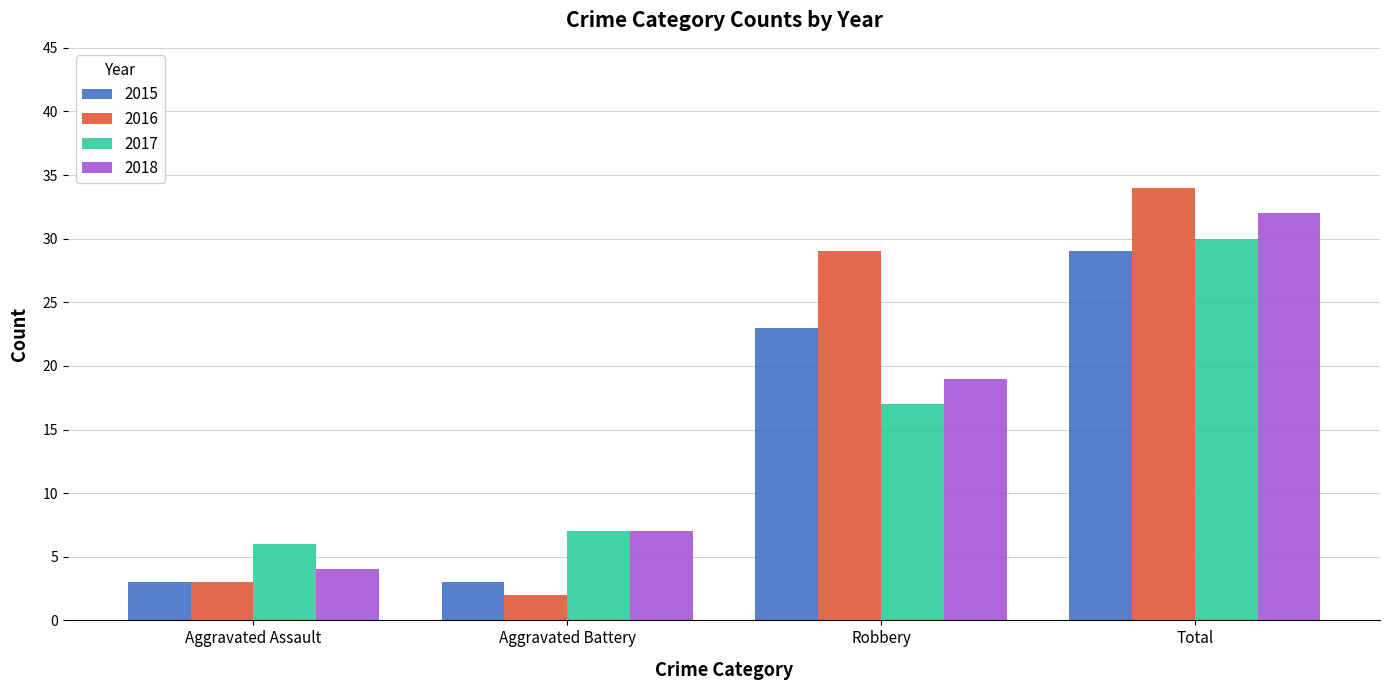

How many values in the 2016 series are below 29?

2